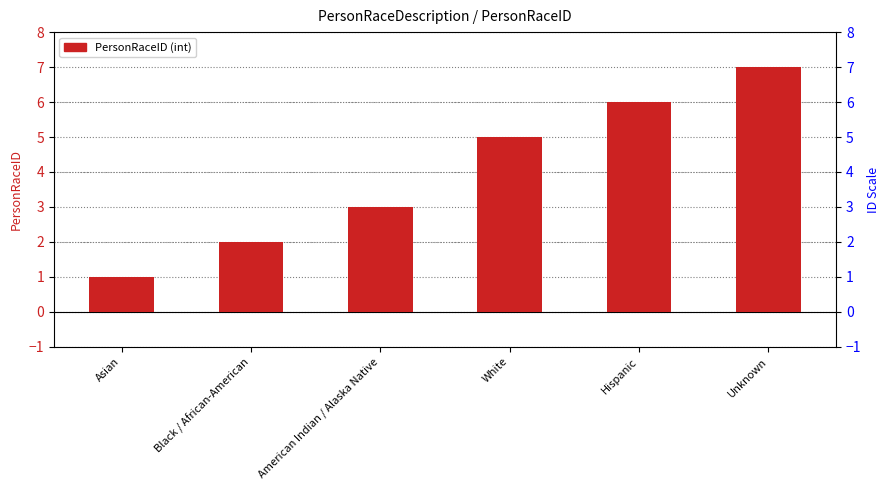

Count the number of values greater than 5.

2